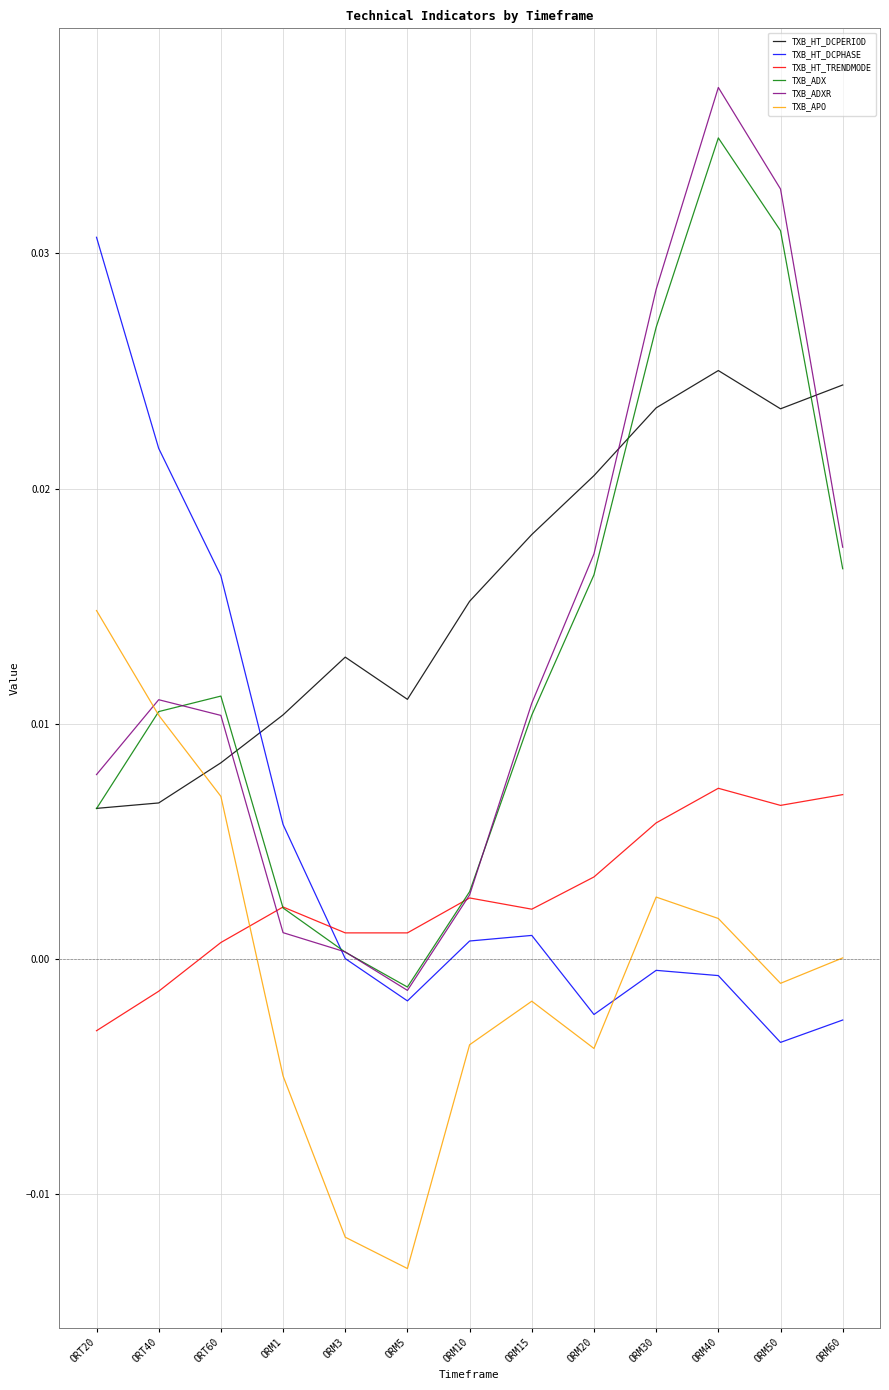

Which series has the largest range (max minus min)?

TXB_ADXR